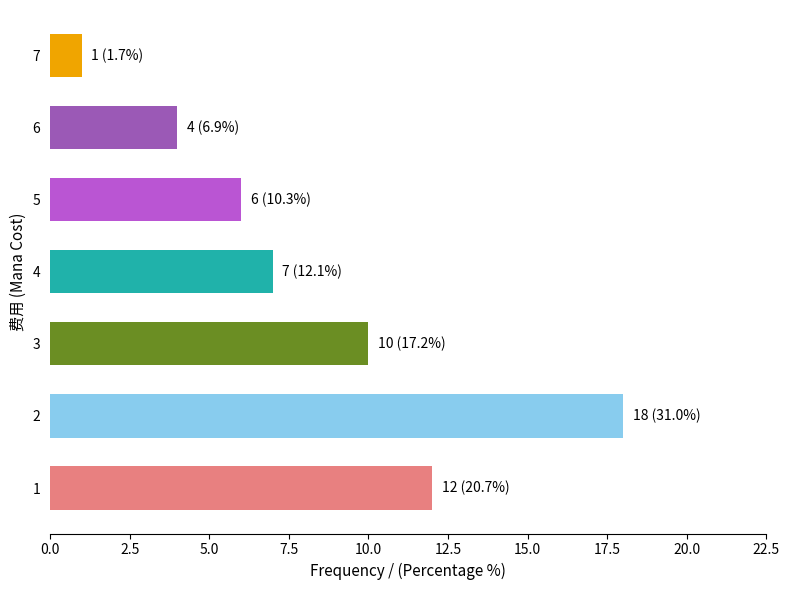

Is it true that the value at 3 is 3?

False